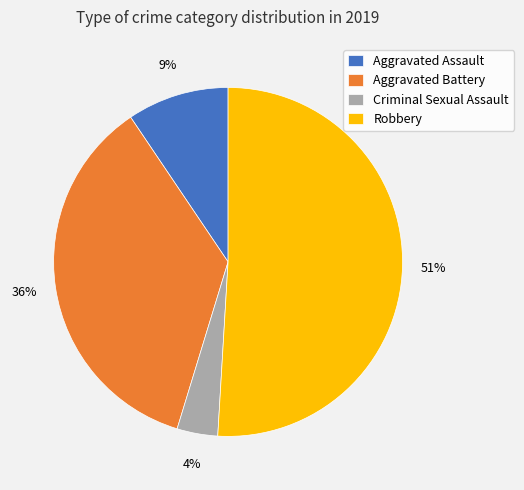

What is the smallest slice in the pie chart?

Criminal Sexual Assault